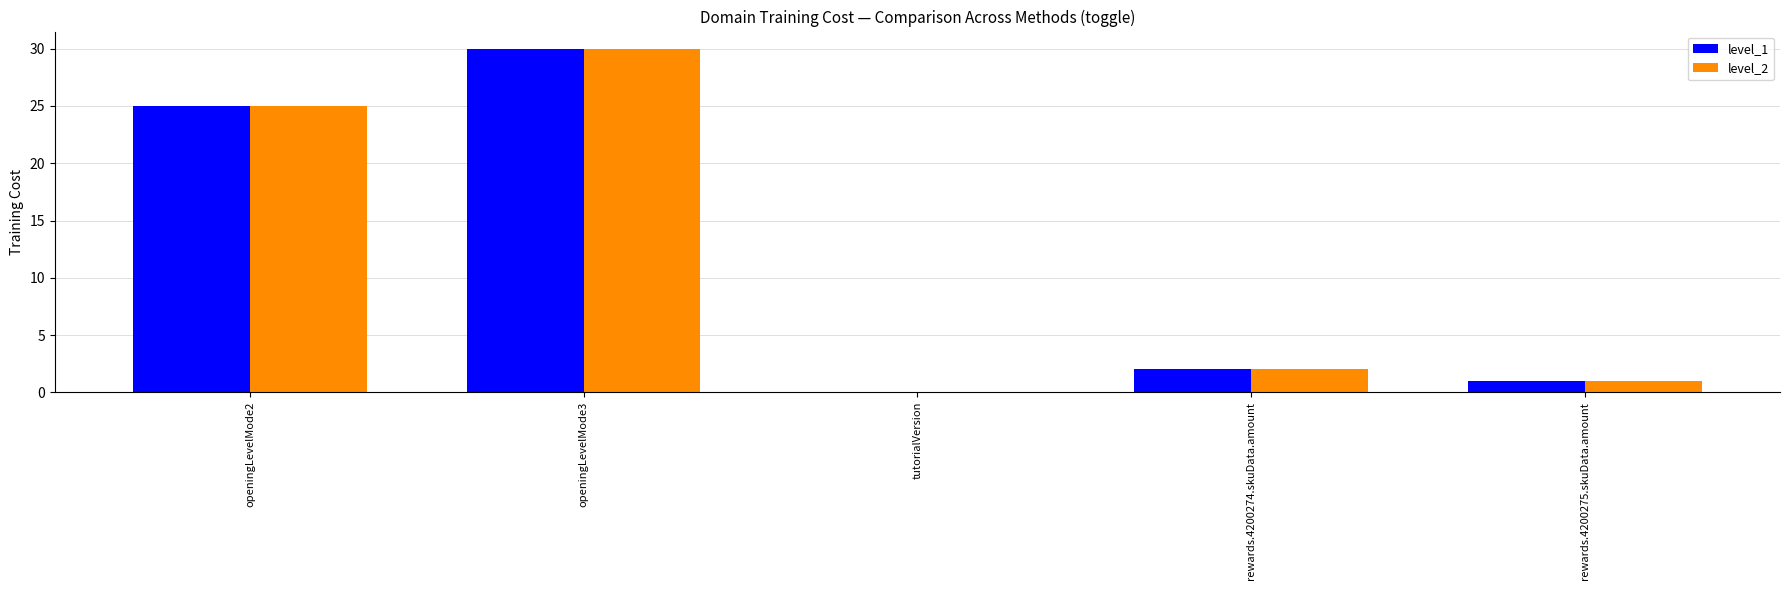

How many groups of bars are there?

5